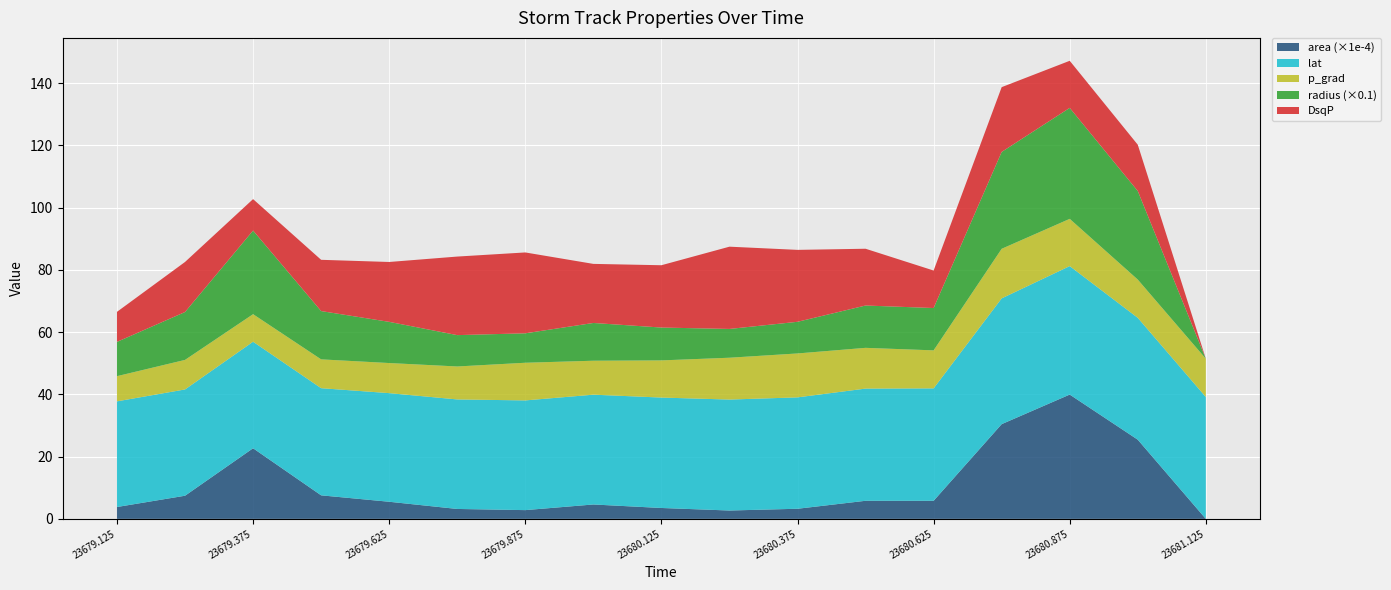

Reading left to right, extract all data points from this chart.

area: 23679.125=38125.0	23679.25=74375.0	23679.375=226875.0	23679.5=75625.0	23679.625=55000.0	23679.75=31875.0	23679.875=28125.0	23680.0=46250.0	23680.125=35000.0	23680.25=26875.0	23680.375=32500.0	23680.5=58125.0	23680.625=58125.0	23680.75=304375.0	23680.875=399375.0	23681.0=254375.0	23681.125=0.0
lat: 23679.125=34.0	23679.25=34.1	23679.375=34.2	23679.5=34.4	23679.625=34.9	23679.75=35.2	23679.875=35.2	23680.0=35.3	23680.125=35.5	23680.25=35.6	23680.375=35.8	23680.5=36.0	23680.625=36.1	23680.75=40.4	23680.875=41.3	23681.0=39.2	23681.125=39.2
p_grad: 23679.125=8.1	23679.25=9.5	23679.375=8.8	23679.5=9.3	23679.625=9.7	23679.75=10.6	23679.875=12.1	23680.0=10.9	23680.125=11.9	23680.25=13.4	23680.375=14.1	23680.5=13.1	23680.625=12.2	23680.75=15.9	23680.875=15.2	23681.0=12.3	23681.125=12.3
radius: 23679.125=110.2	23679.25=153.9	23679.375=268.7	23679.5=155.2	23679.625=132.3	23679.75=100.7	23679.875=94.6	23680.0=121.3	23680.125=105.5	23680.25=92.5	23680.375=101.7	23680.5=136.0	23680.625=136.0	23680.75=311.3	23680.875=356.6	23681.0=284.6	23681.125=0.0
DsqP: 23679.125=9.7	23679.25=16.1	23679.375=10.1	23679.5=16.5	23679.625=19.2	23679.75=25.2	23679.875=26.0	23680.0=19.0	23680.125=20.0	23680.25=26.4	23680.375=23.1	23680.5=18.2	23680.625=12.1	23680.75=20.8	23680.875=15.1	23681.0=14.9	23681.125=0.0